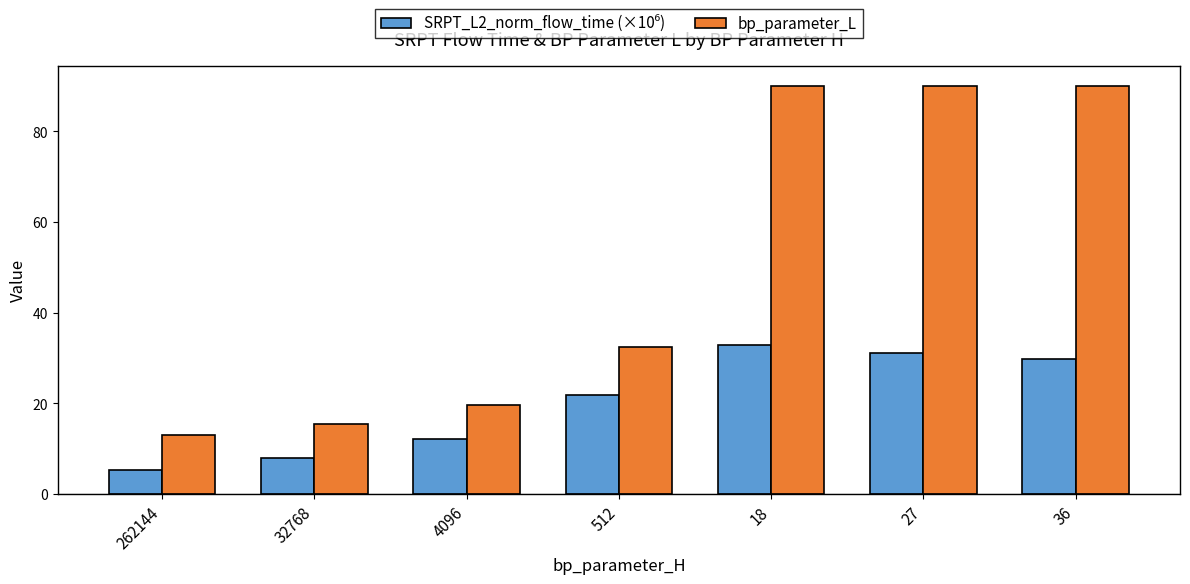

At how many categories does at least one series exceed 86?

3